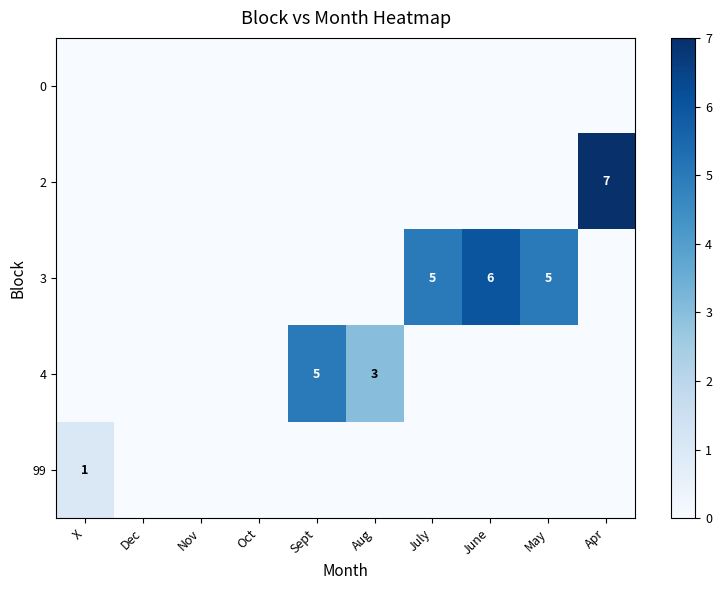

Is it true that 0 equals 0 at June?

True